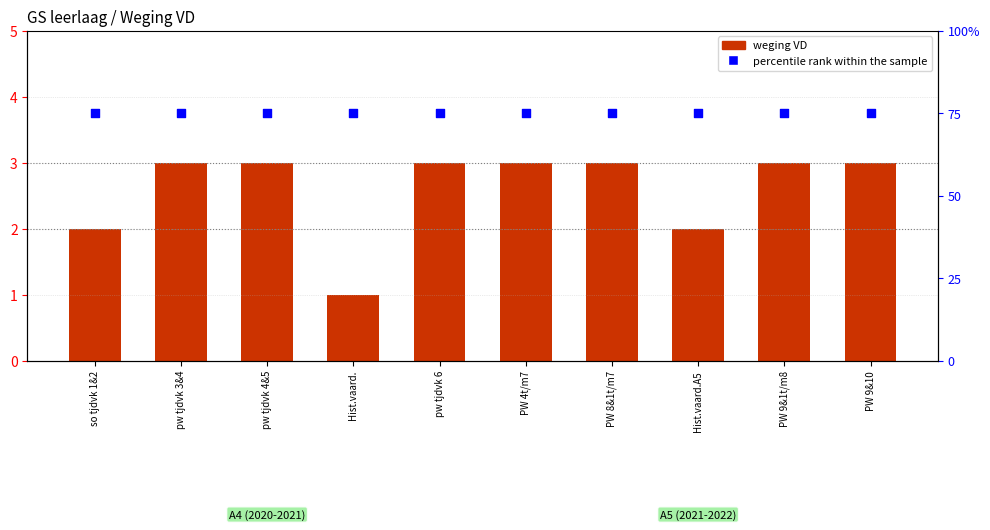

Is the value of weging VD at PW 9&10 greater than the value of percentile rank within the sample at Hist.vaard.A5?

No